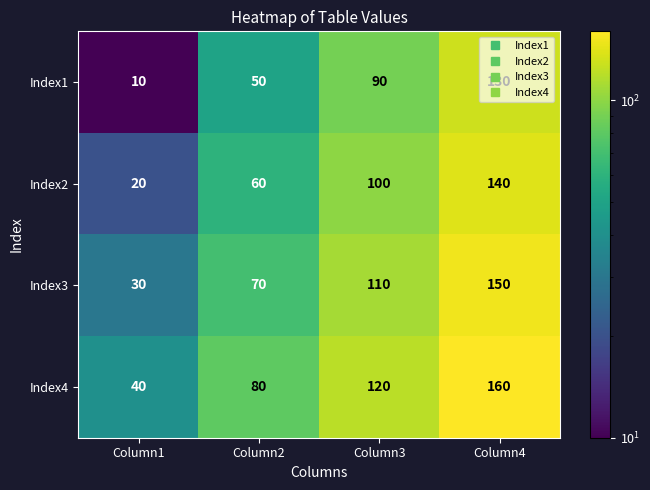

What is the smallest value displayed?

10